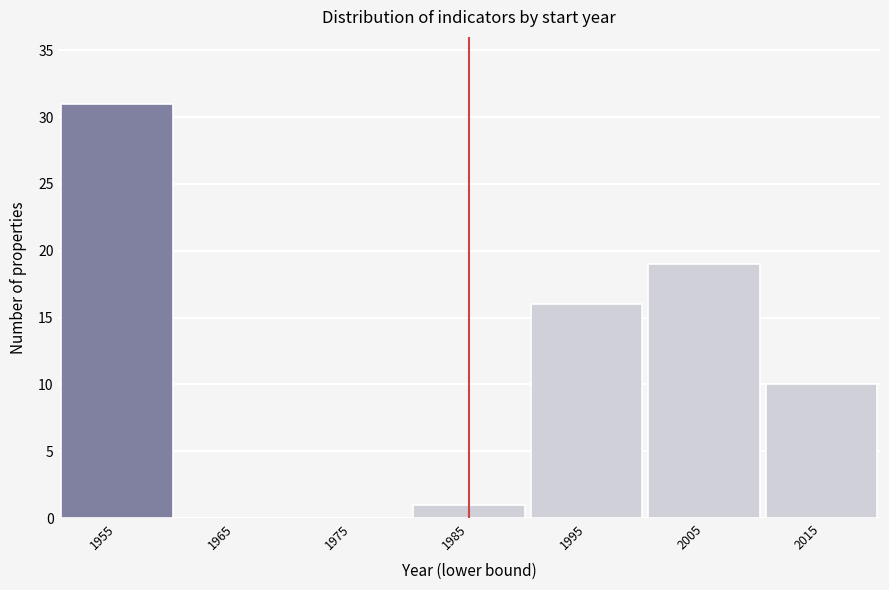

Reading left to right, what are all the values shown in this chart?

1955=31	1965=0	1975=0	1985=1	1995=16	2005=19	2015=10